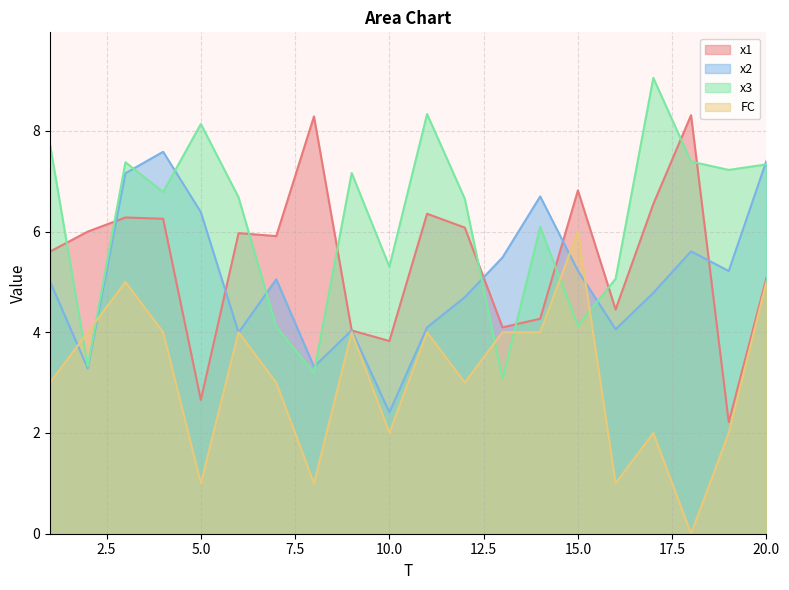

Rank the series by their maximum value, from highest to lowest.

x3, x1, x2, FC